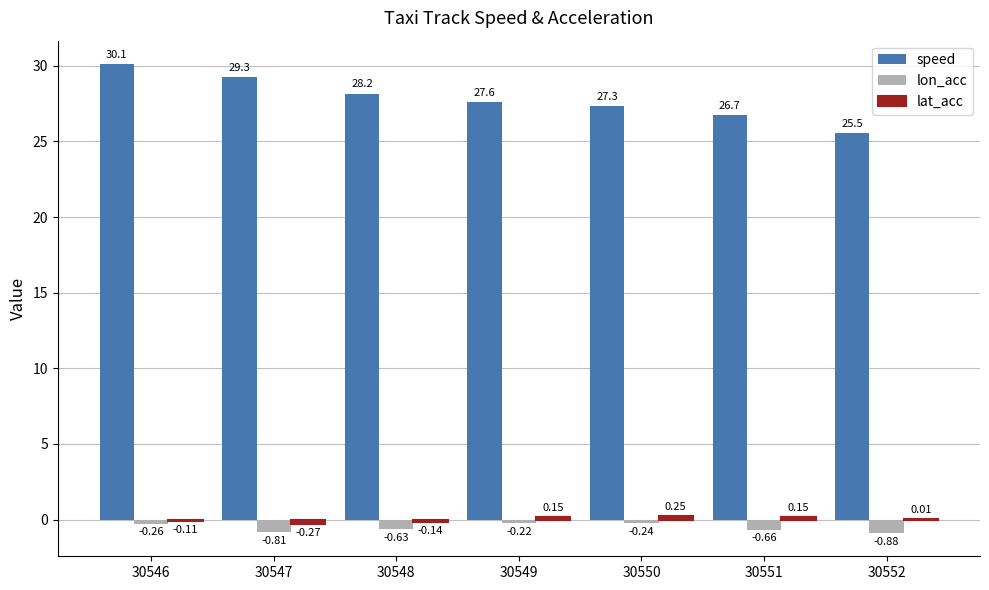

Which series changed the most between 30548 and 30551?

speed